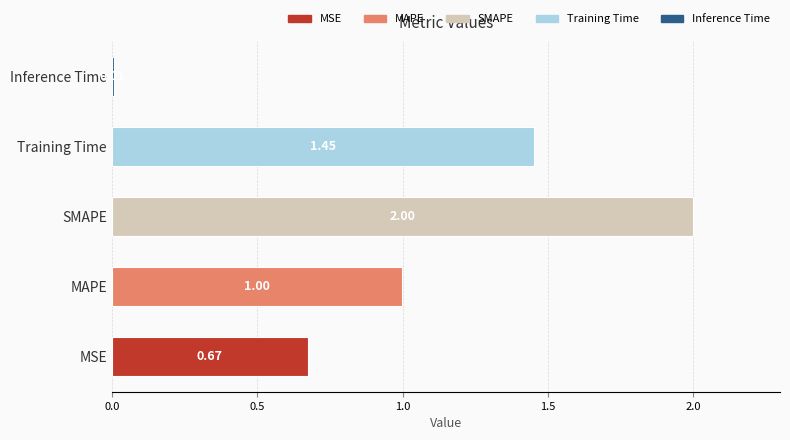

List the labels in order of value, smallest first.

Inference Time, MSE, MAPE, Training Time, SMAPE